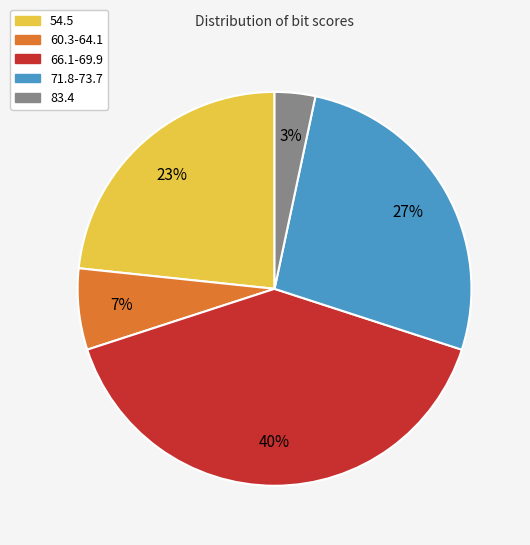

Does any single category account for the majority?

No